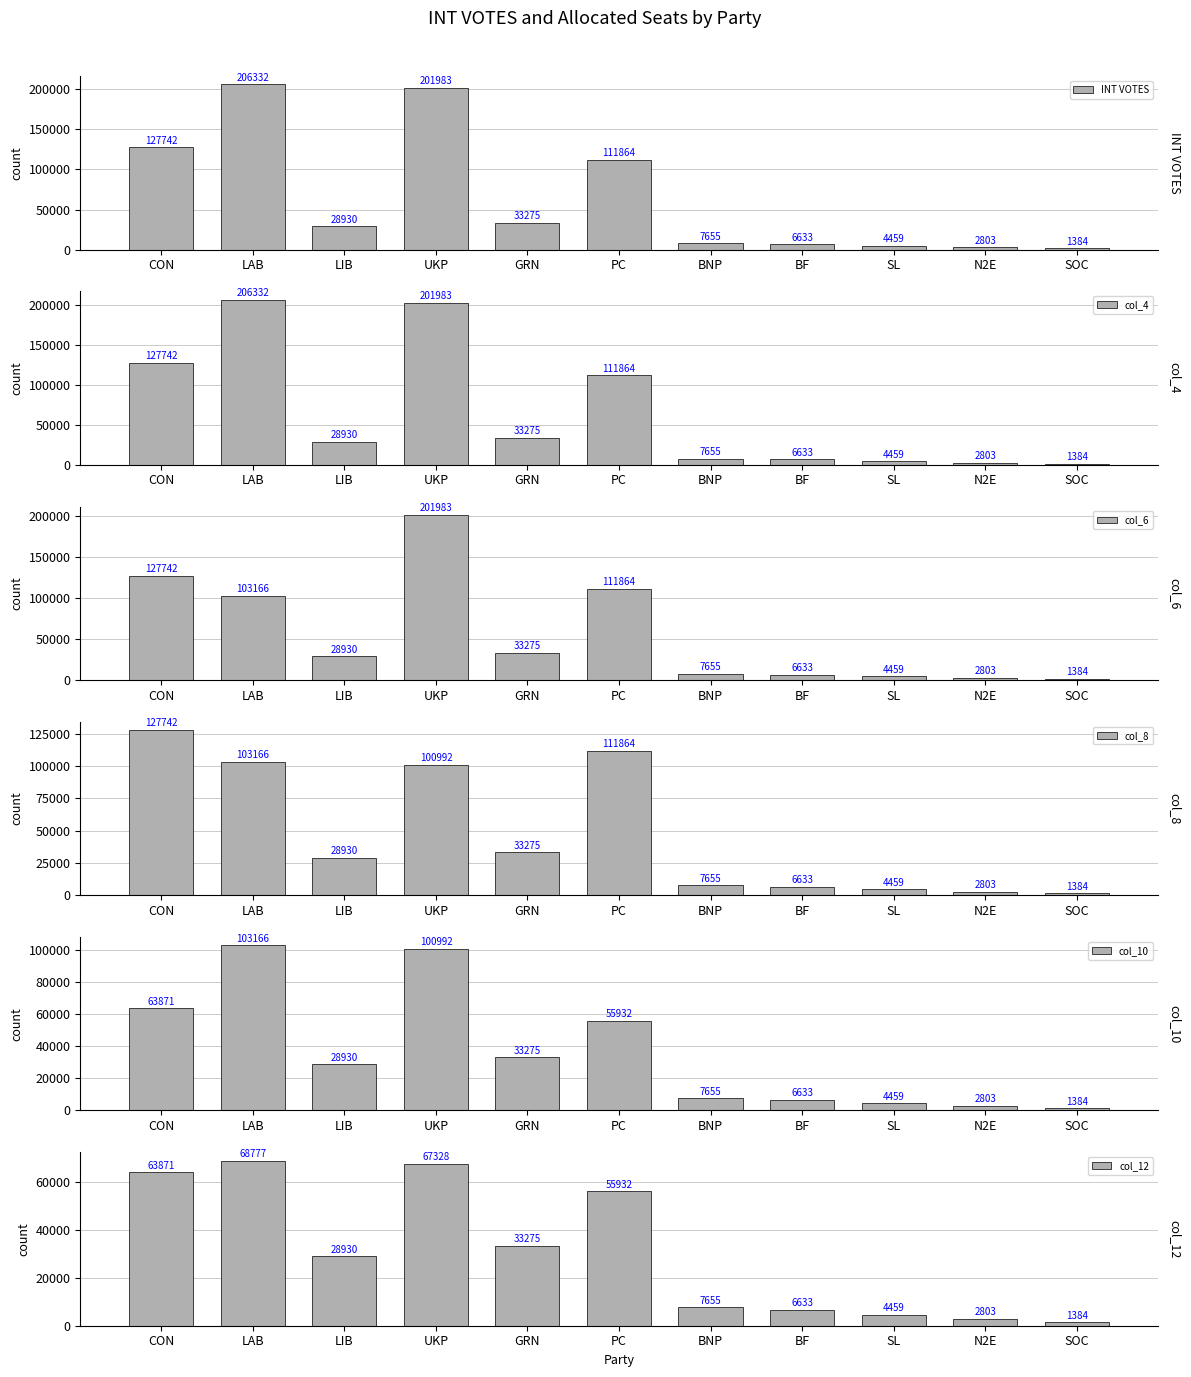

At which label does col_6 reach its peak?

UKP